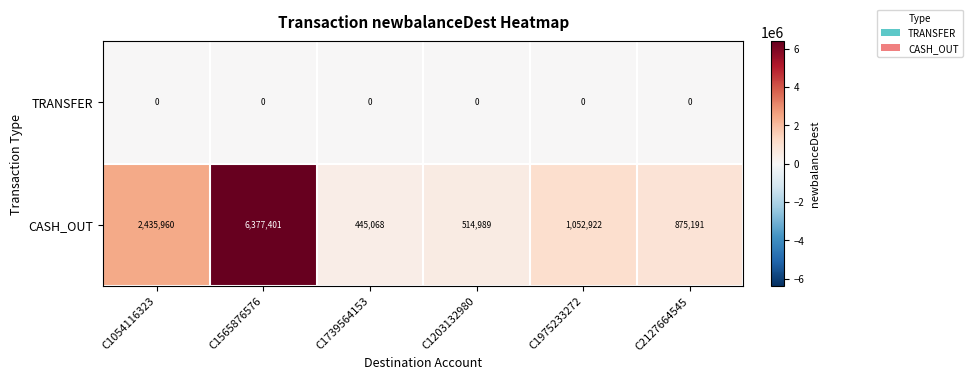

Reading left to right, extract all data points from this chart.

TRANSFER: C1054116323=0	C1565876576=0	C1739564153=0	C1203132980=0	C1975233272=0	C2127664545=0
CASH_OUT: C1054116323=2435960	C1565876576=6377401	C1739564153=445068	C1203132980=514989	C1975233272=1052922	C2127664545=875191